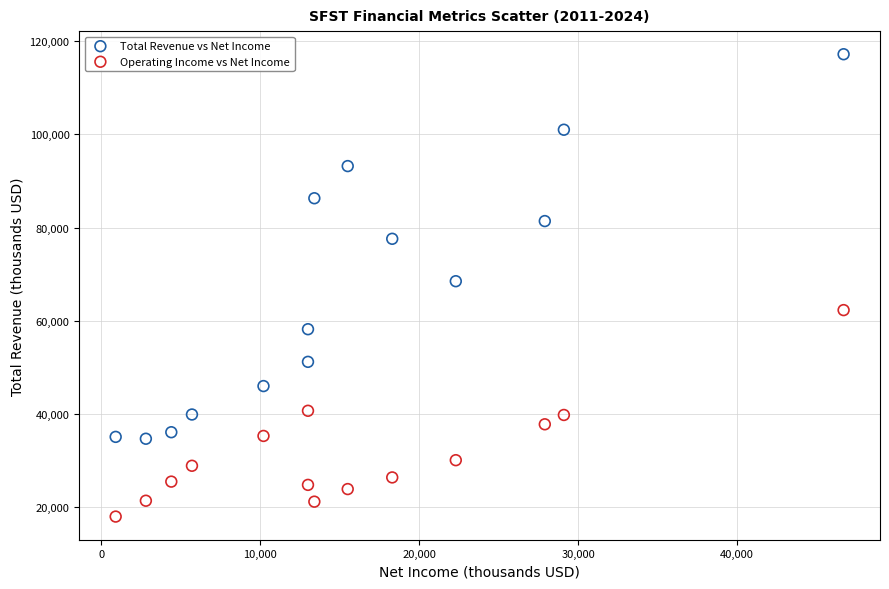

Which series has the largest Y range (max minus min)?

Total Revenue vs Net Income